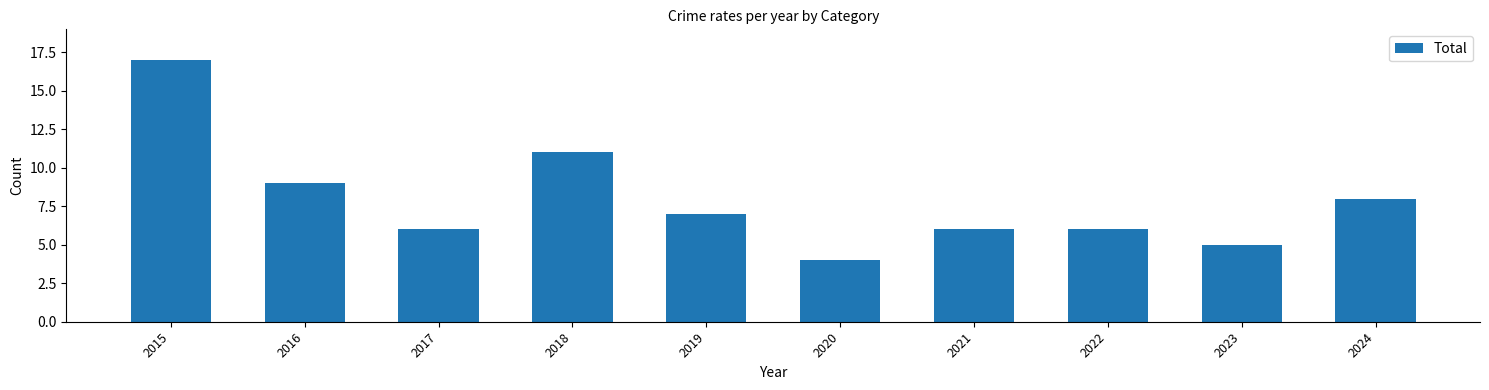

What is the approximate value at 2023?

5